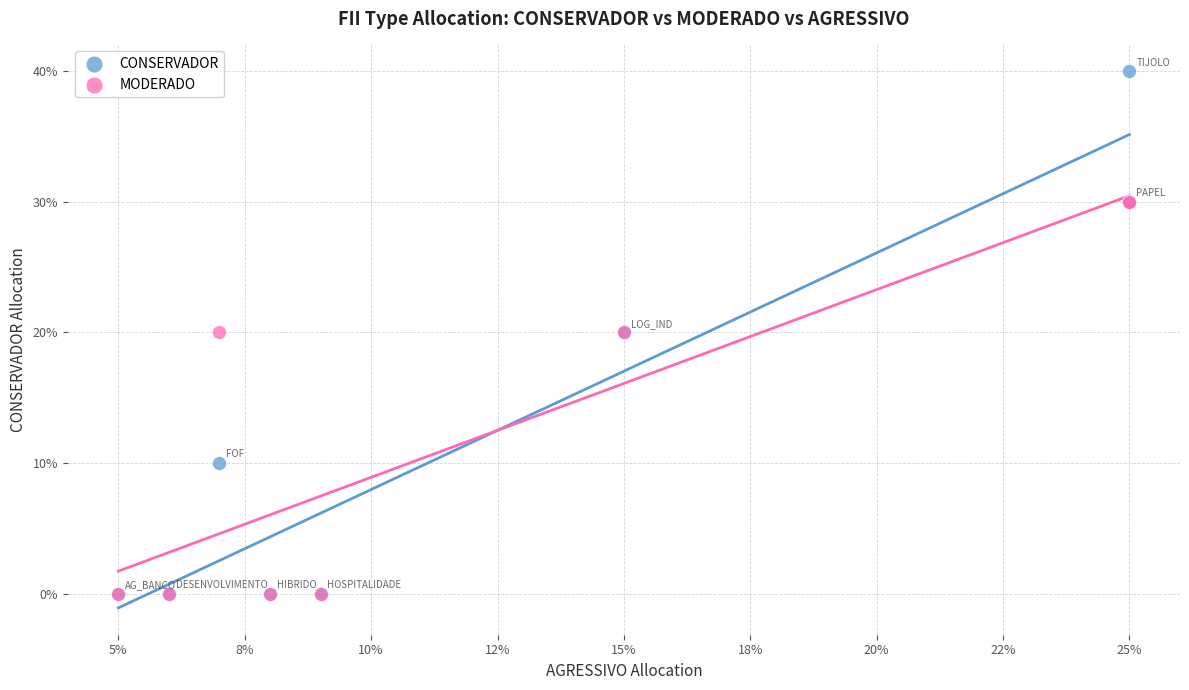

What are all the series names shown in the legend?

CONSERVADOR, MODERADO